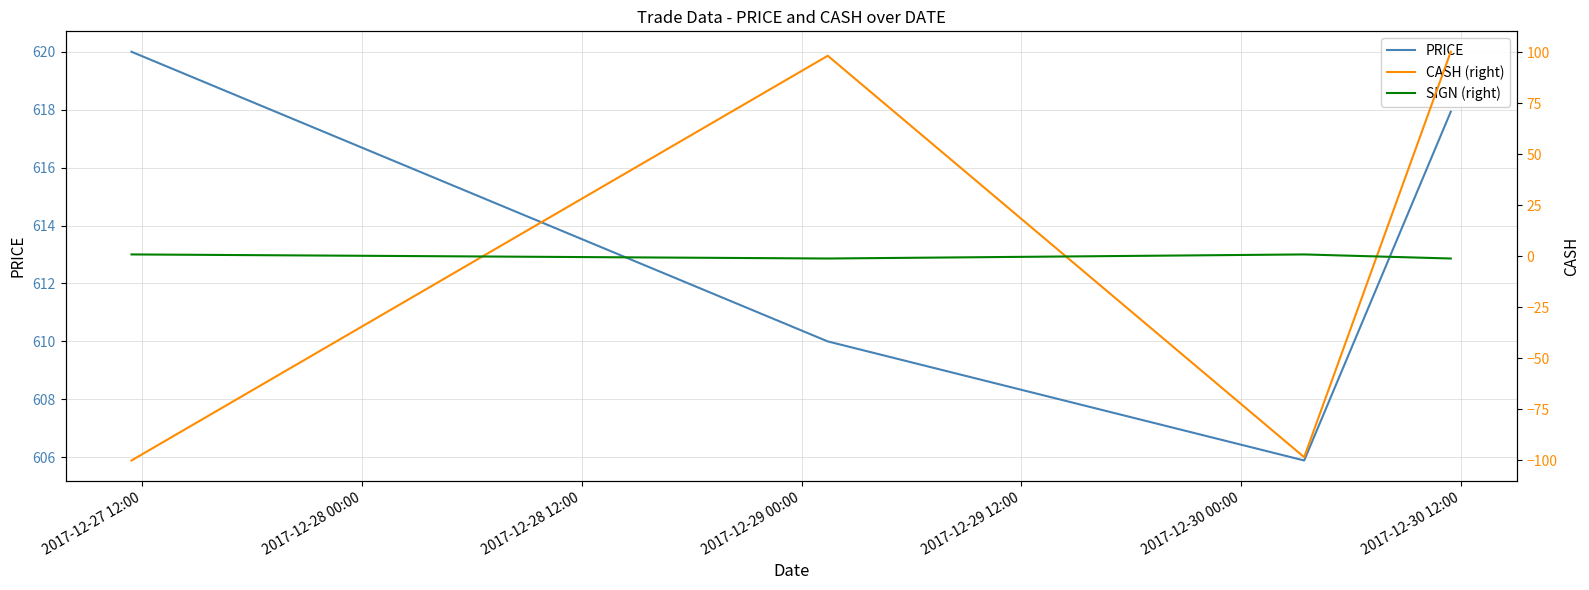

How many interior local valleys does the PRICE series have?

1